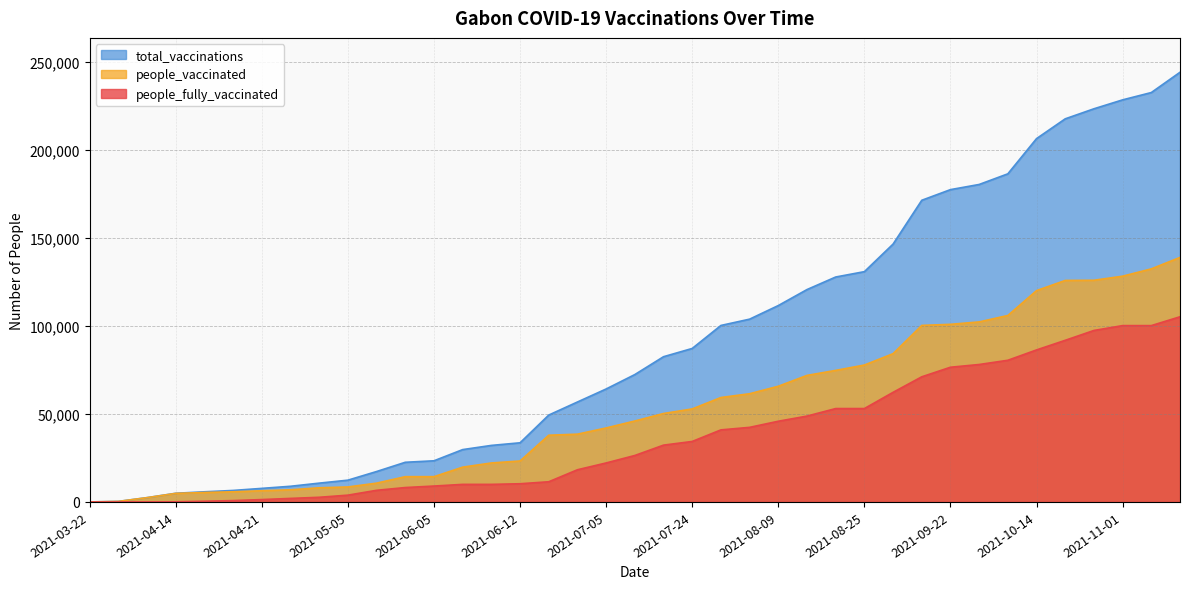

What is the difference between the people_fully_vaccinated values at 2021-06-11 and 2021-10-29?

87423